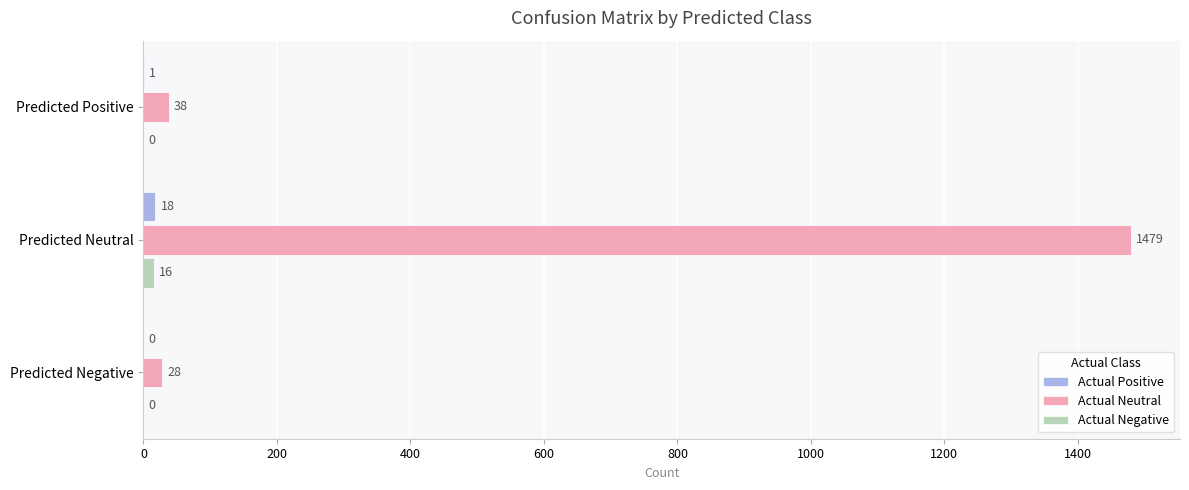

Which series changed the most between Predicted Positive and Predicted Neutral?

Actual Neutral